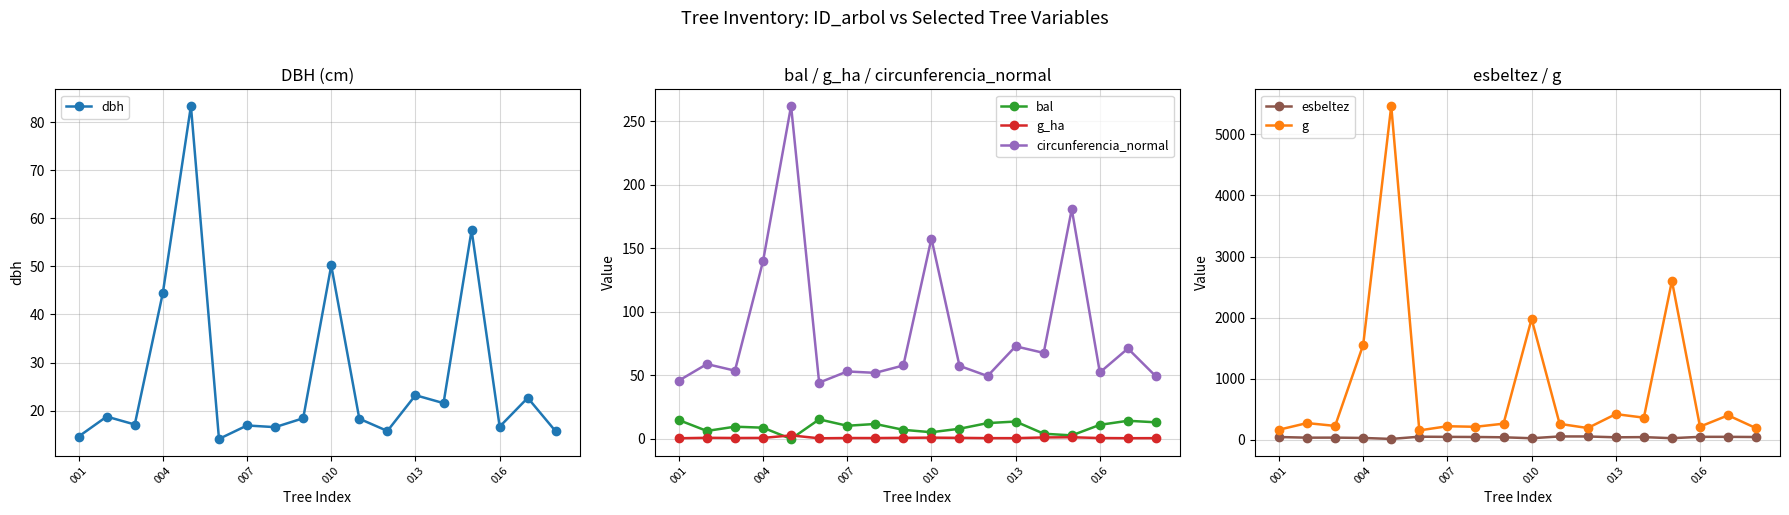

What is the greatest value displayed?

5462.9